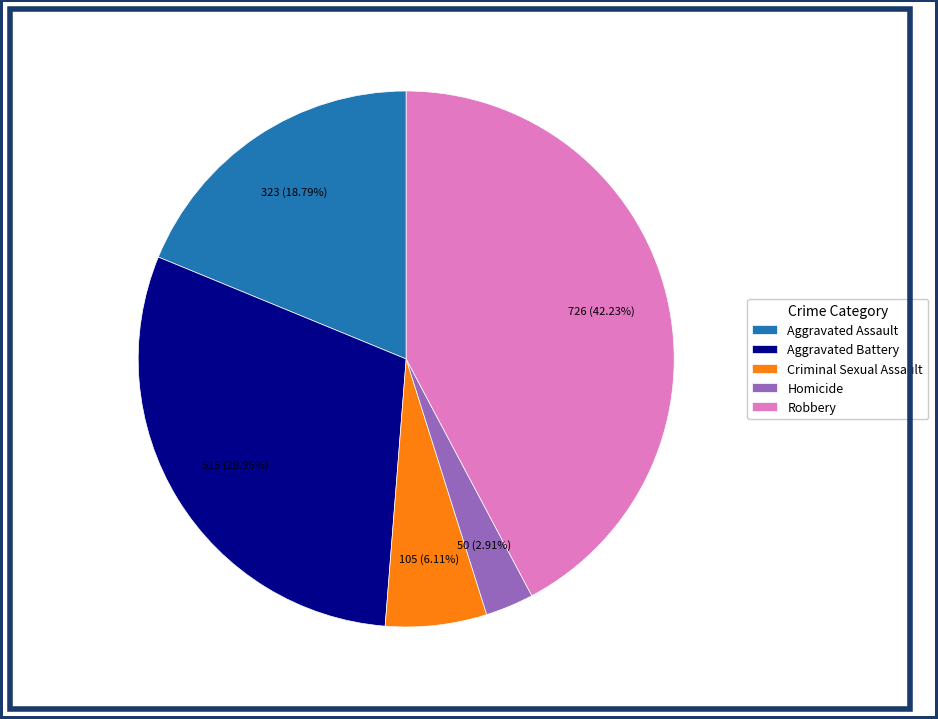

What percentage is the Homicide slice, to the nearest percent?

3%